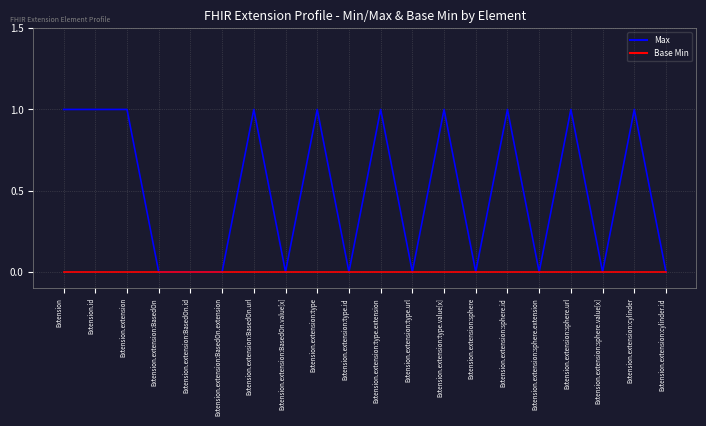

Rank the series by their maximum value, from highest to lowest.

Max, Base Min